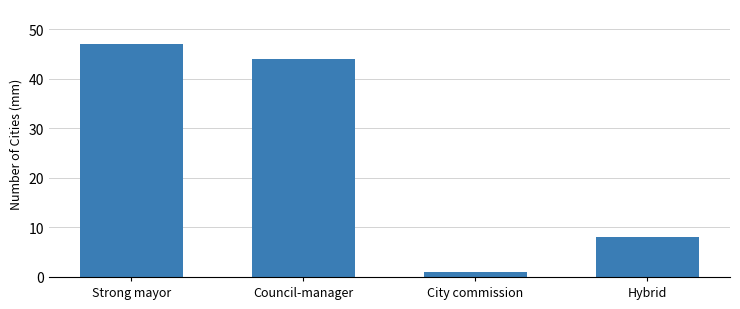

Count the number of data series in this chart.

1